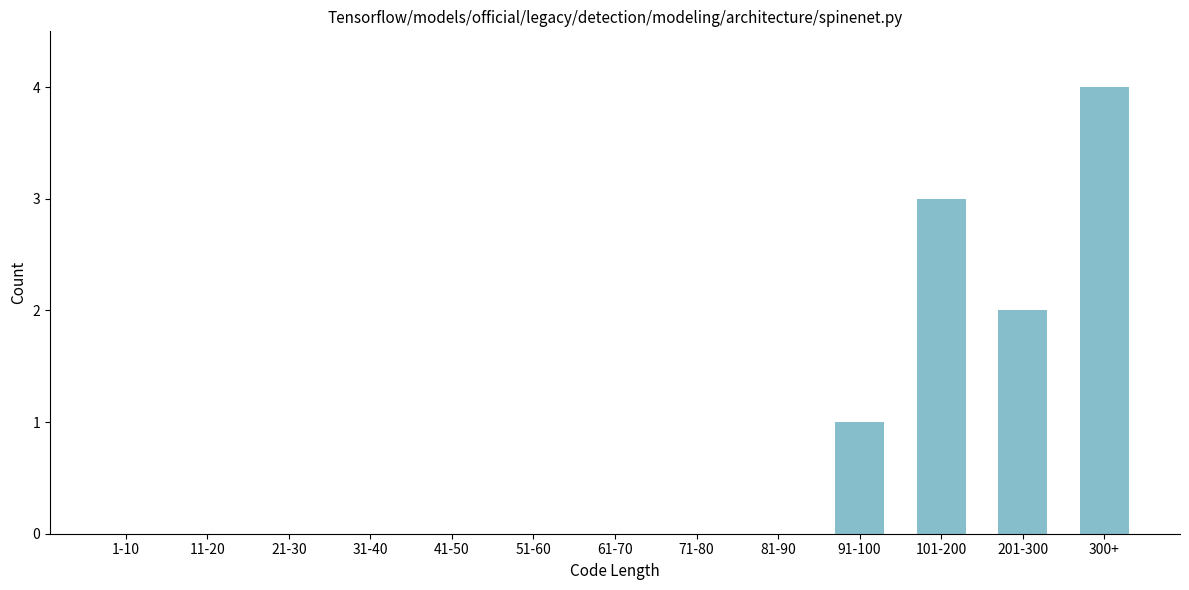

Reading left to right, extract all data points from this chart.

1-10=0	11-20=0	21-30=0	31-40=0	41-50=0	51-60=0	61-70=0	71-80=0	81-90=0	91-100=1	101-200=3	201-300=2	300+=4